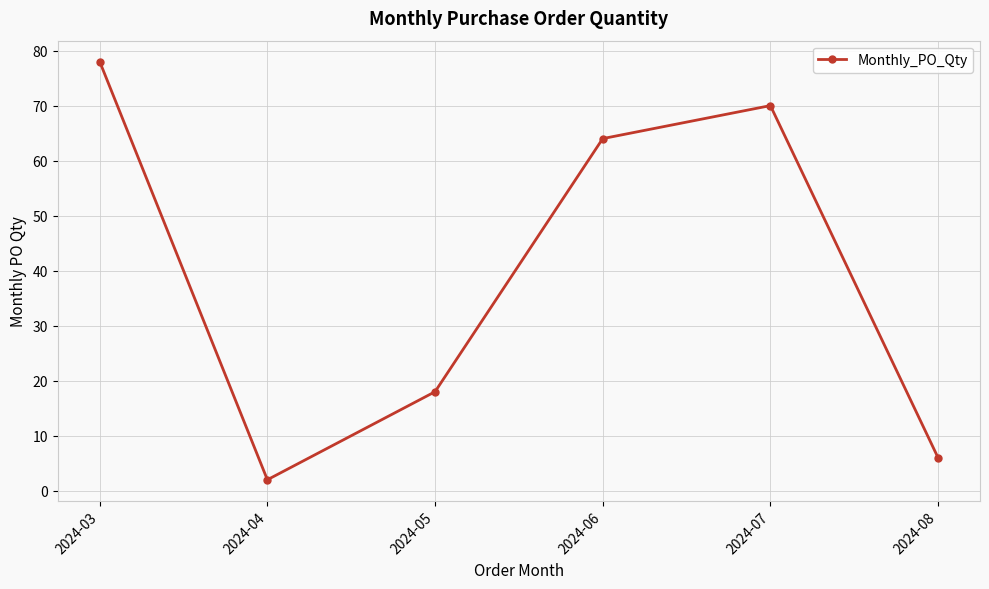

At which category does the chart reach its peak across all series?

2024-03